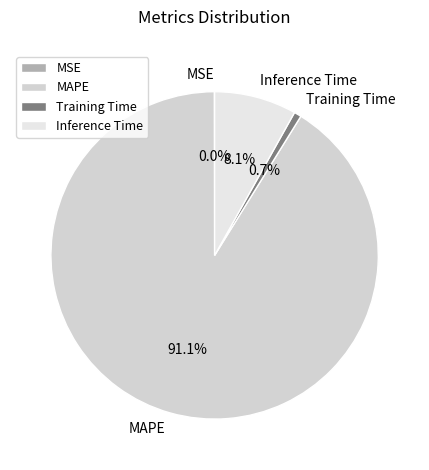

What percentage is NOT represented by Training Time?

99.3%